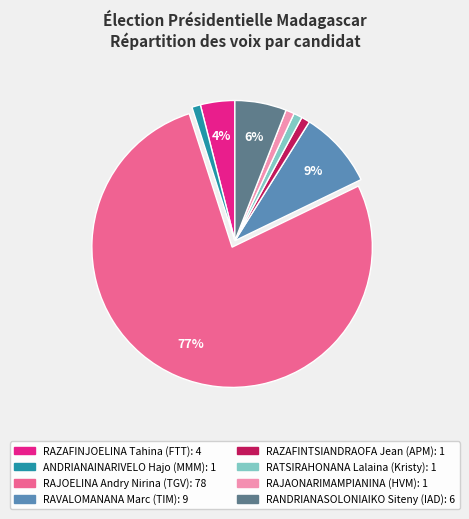

To the nearest percent, what is the difference between the RANDRIANASOLONIAIKO Siteny (IAD) and ANDRIANAINARIVELO Hajo (MMM) slice percentages?

5%